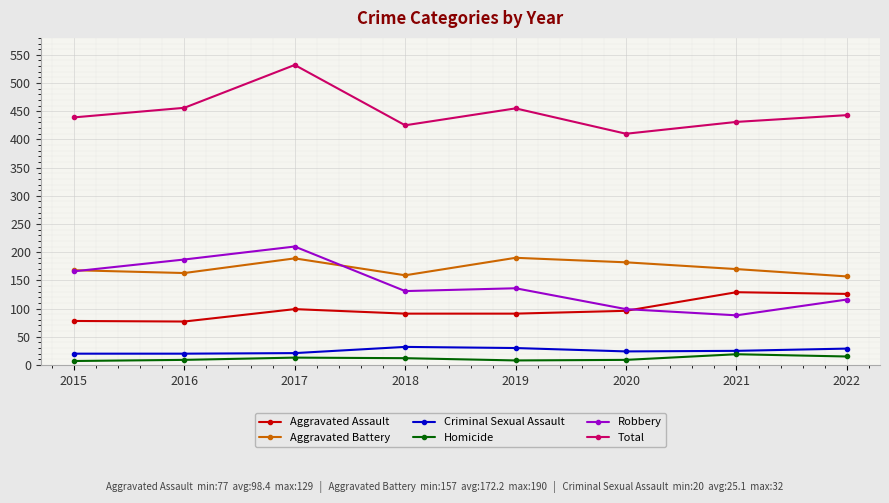

Read the Aggravated Battery value at 2021, to the nearest 5.

170